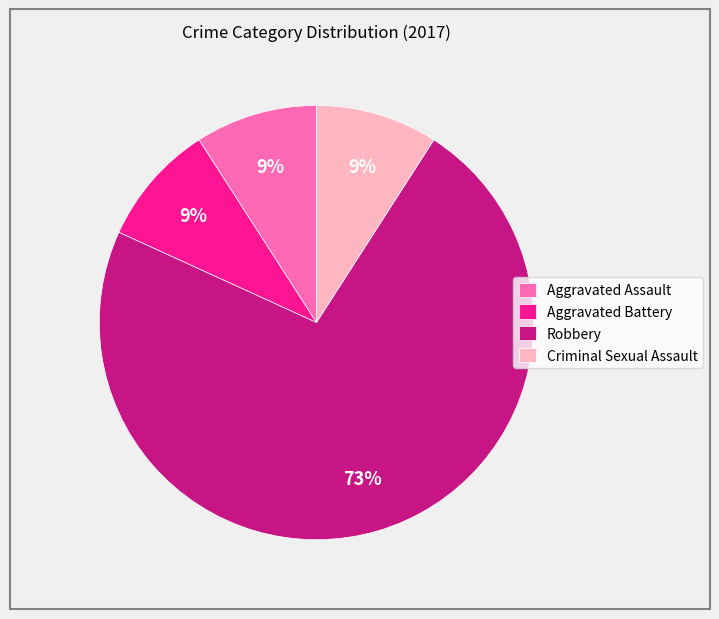

How many slices are in this pie chart?

4